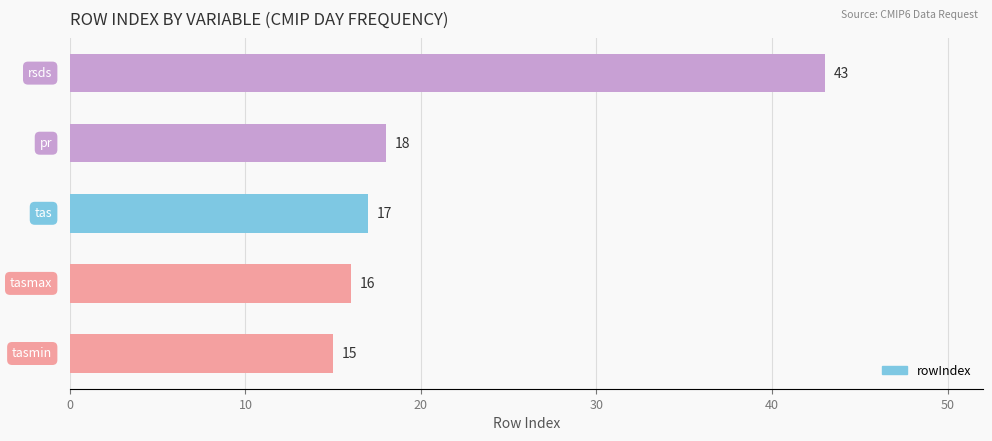

Are the bars grouped side by side (vs. stacked)?

No